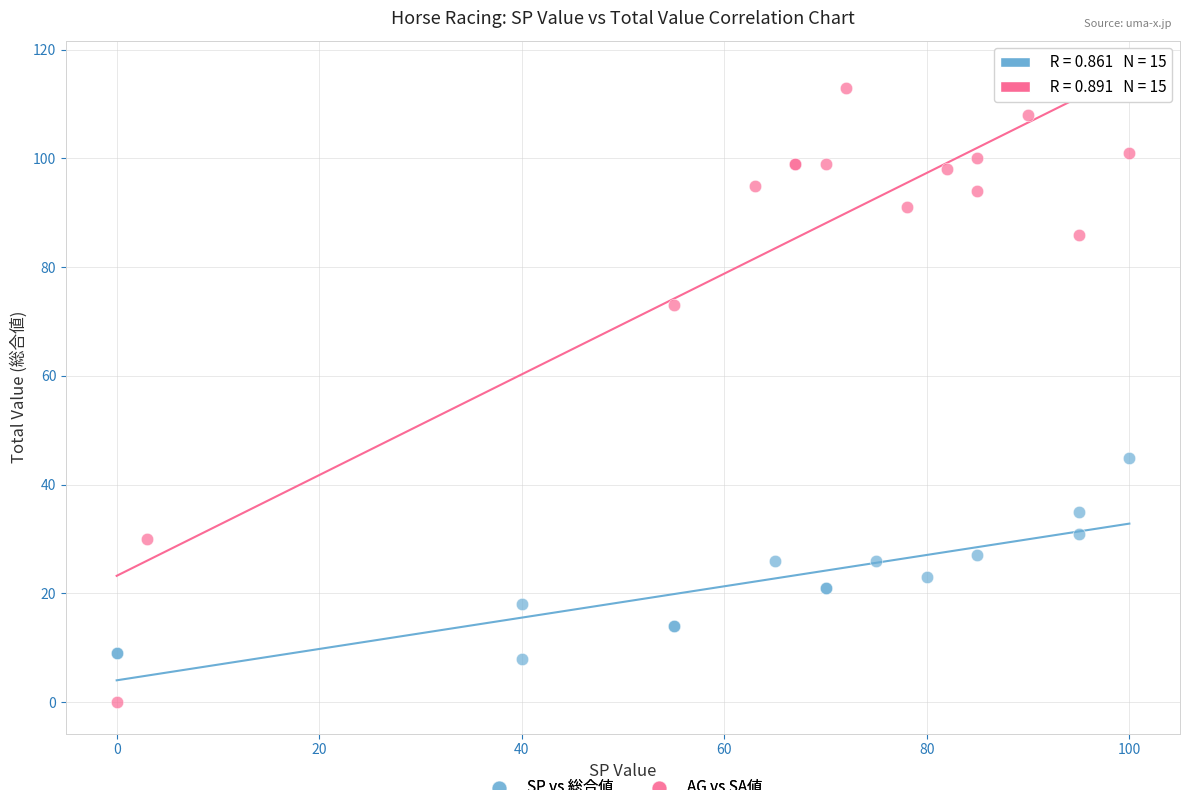

Which series reaches the maximum Y coordinate?

AG vs SA値